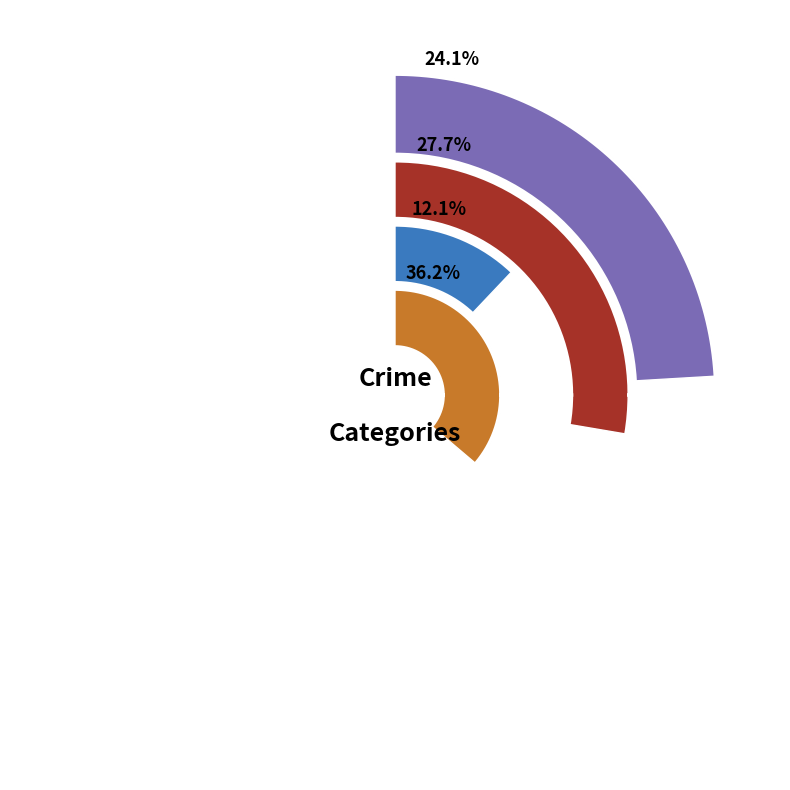

Is there a majority slice in this chart?

No